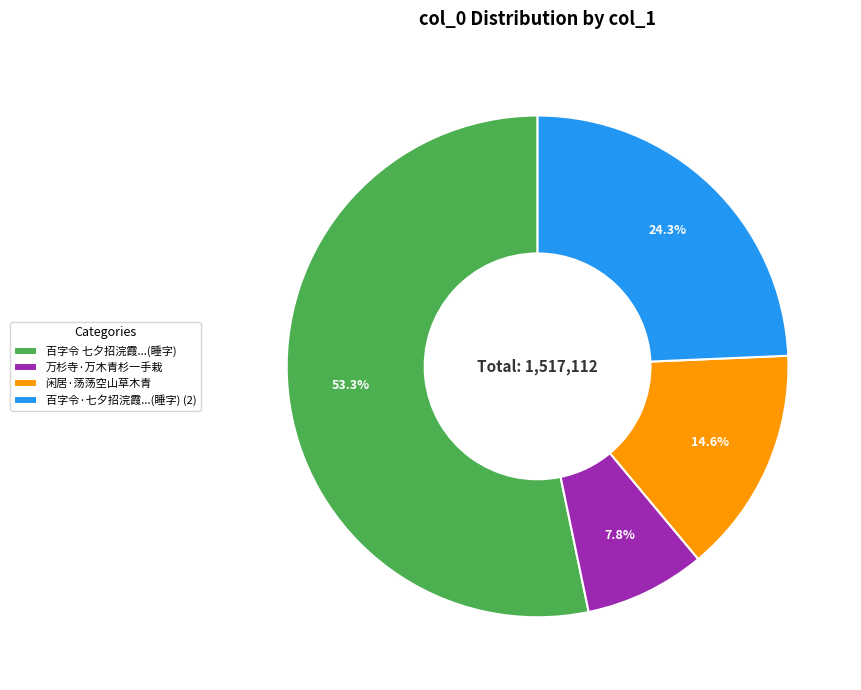

Approximately how many times larger is the value at 百字令 七夕招浣霞...(睡字) compared to 万杉寺·万木青杉一手栽?

6.8